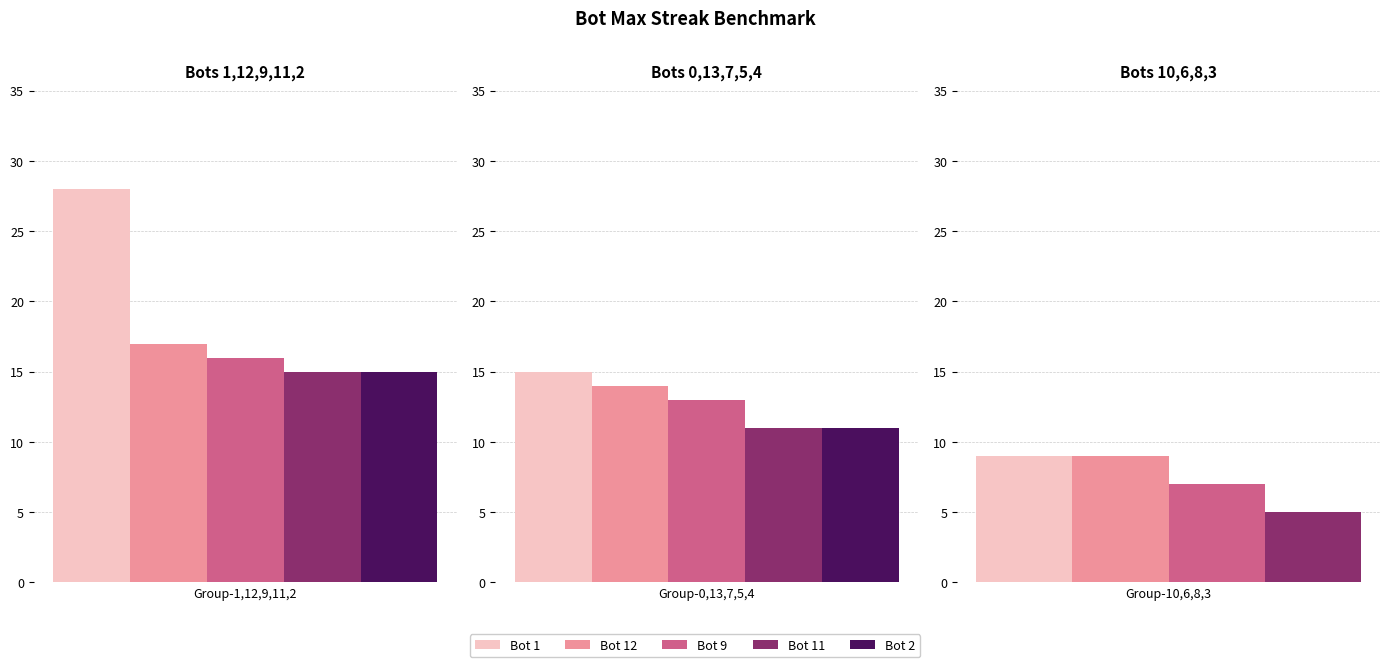

Reading left to right, extract all data points from this chart.

1=28	12=17	9=16	11=15	2=15	0=15	13=14	7=13	5=11	4=11	10=9	6=9	8=7	3=5